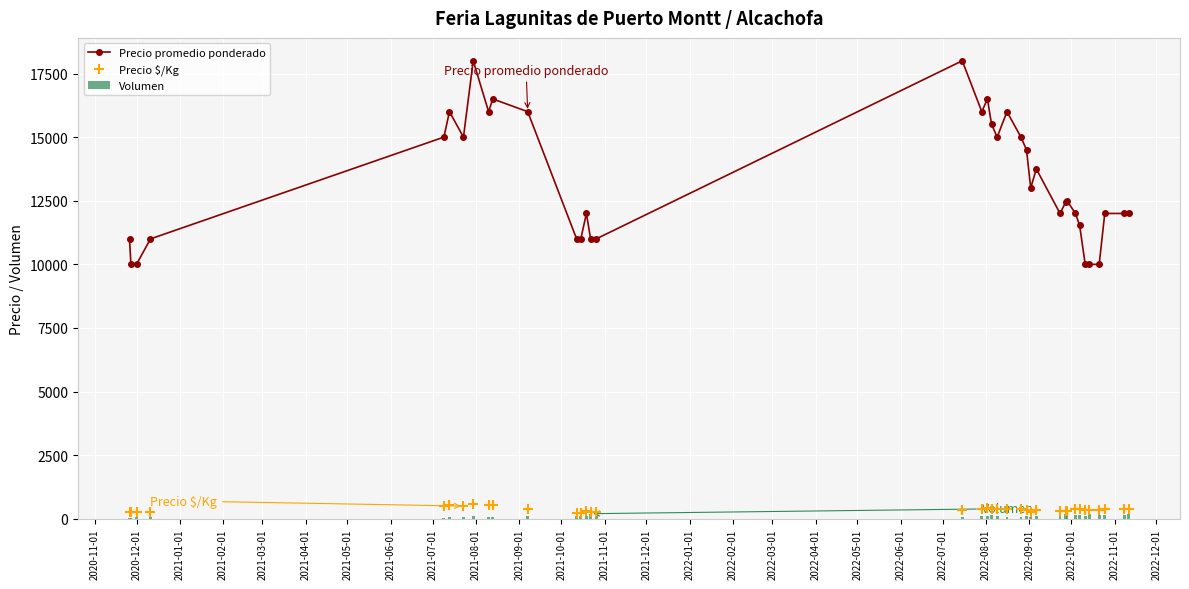

What is the value of the Precio promedio ponderado point at the 24th from the left?

14500